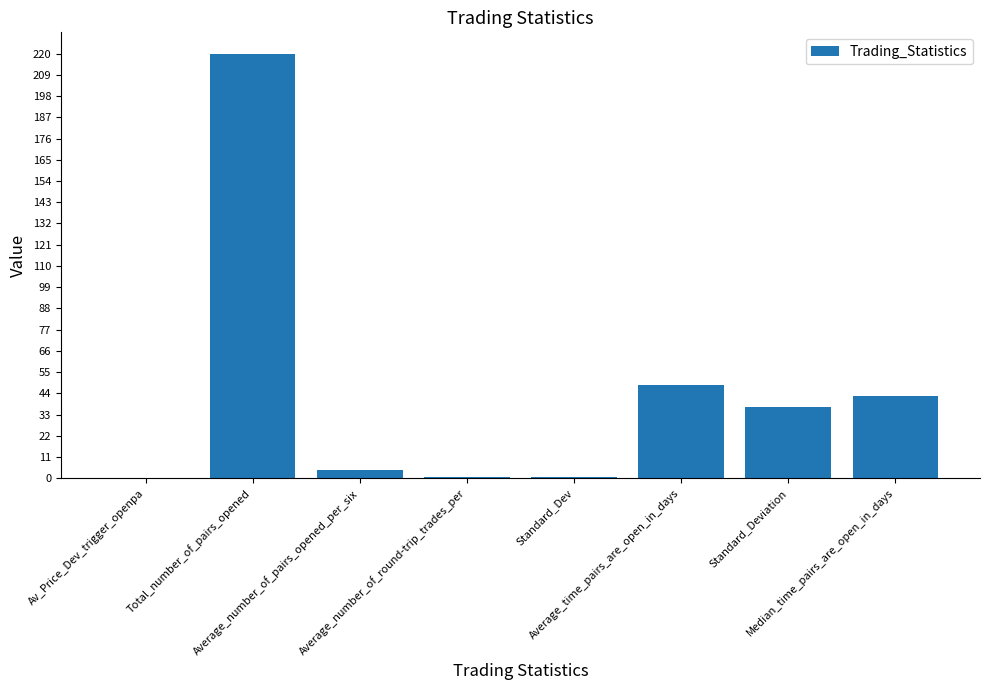

Where does the data first go above 36?

Total_number_of_pairs_opened